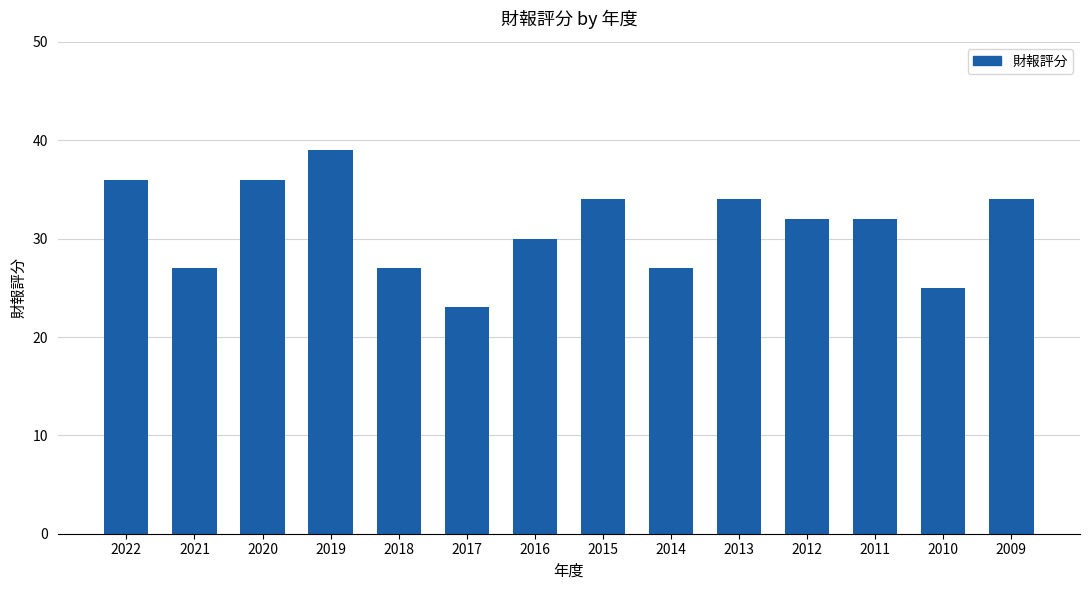

At which category does the chart reach its minimum across all series?

2017